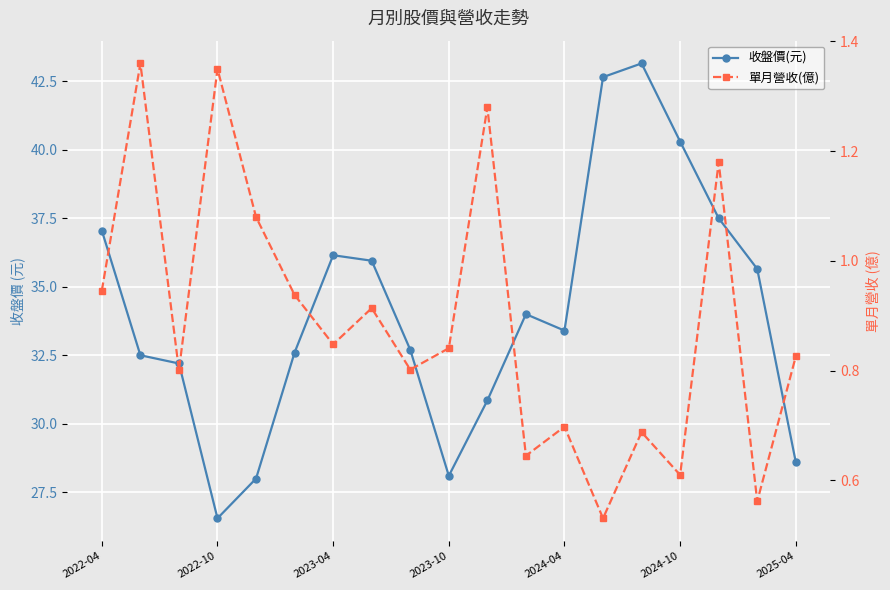

Reading left to right, what are all the values shown in this chart?

收盤價(元): 37.0	32.5	32.2	26.6	28.0	32.6	36.1	36.0	32.7	28.1	30.9	34.0	33.4	42.6	43.1	40.3	37.5	35.6	28.6
單月營收(億): 0.9	1.4	0.8	1.4	1.1	0.9	0.8	0.9	0.8	0.8	1.3	0.6	0.7	0.5	0.7	0.6	1.2	0.6	0.8